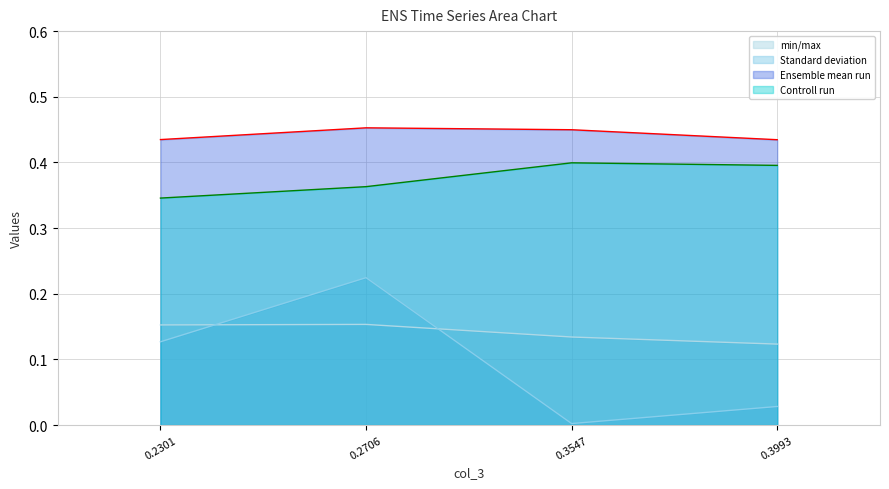

True or false: col_2 and col_5 intersect in this chart.

False